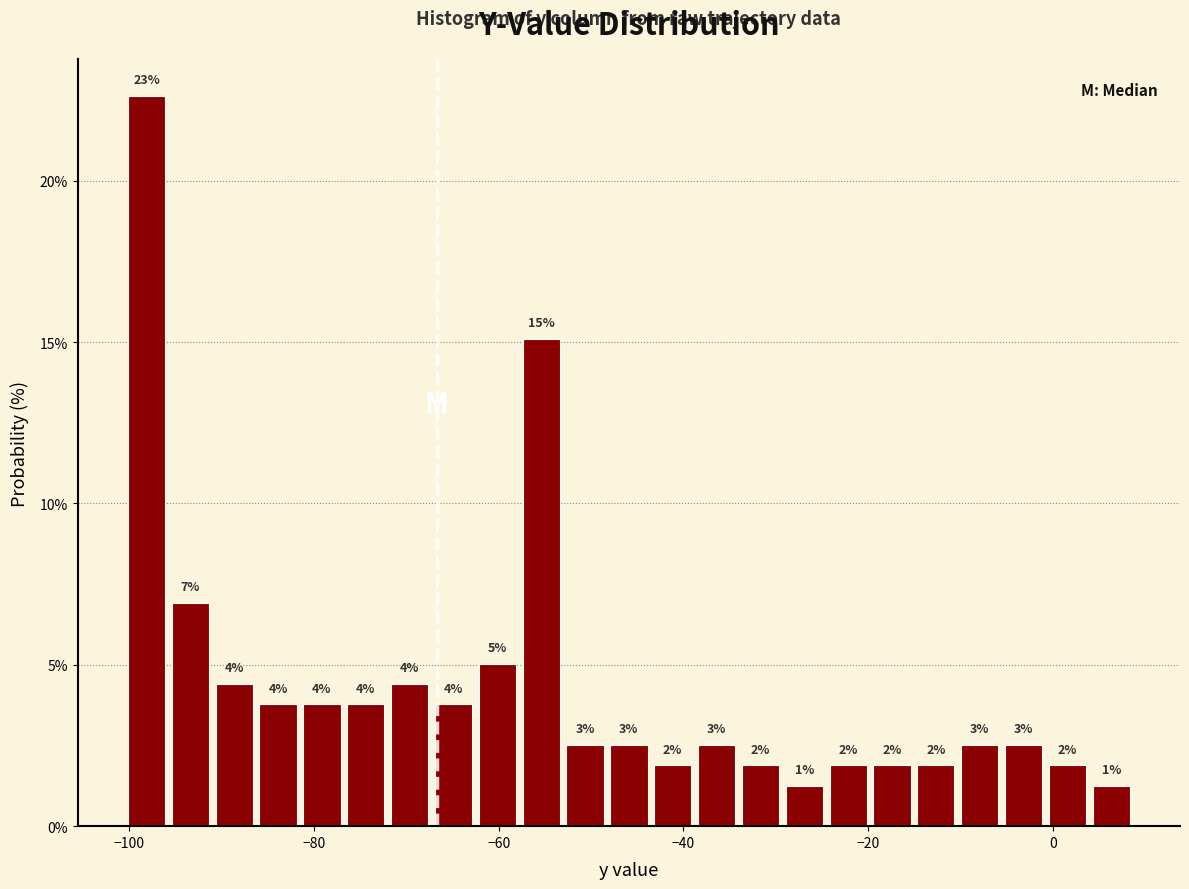

Read against the x-axis, roughly where is the centre of the tallest bar?

-98